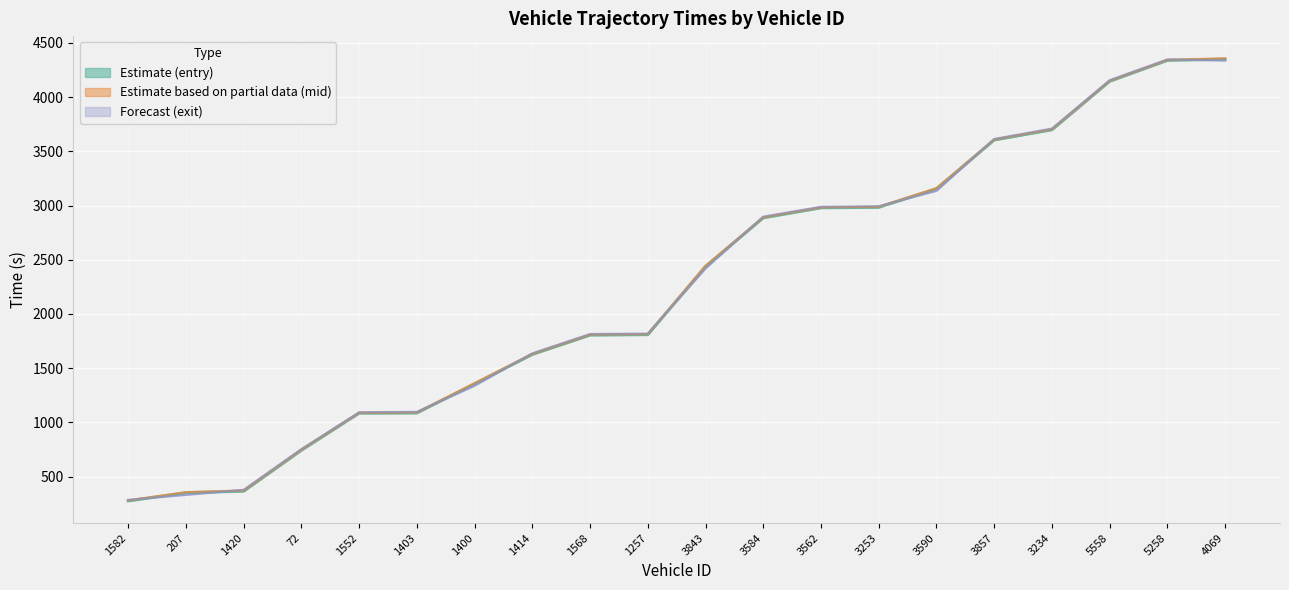

What value does the data have at 3253?

2984.2